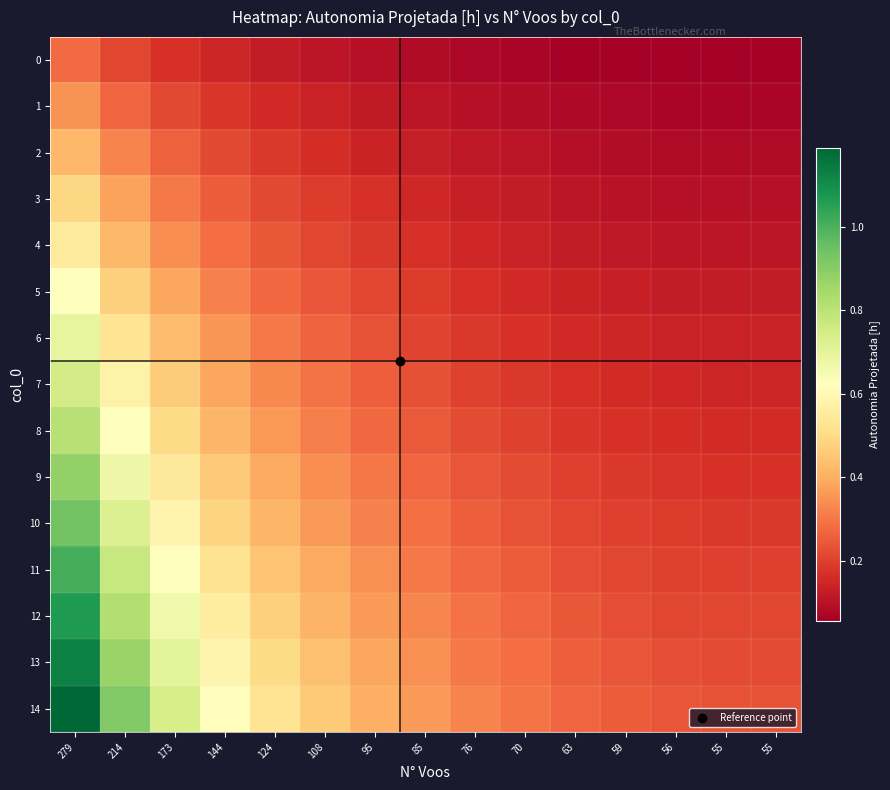

At which category does the chart reach its minimum across all series?

55